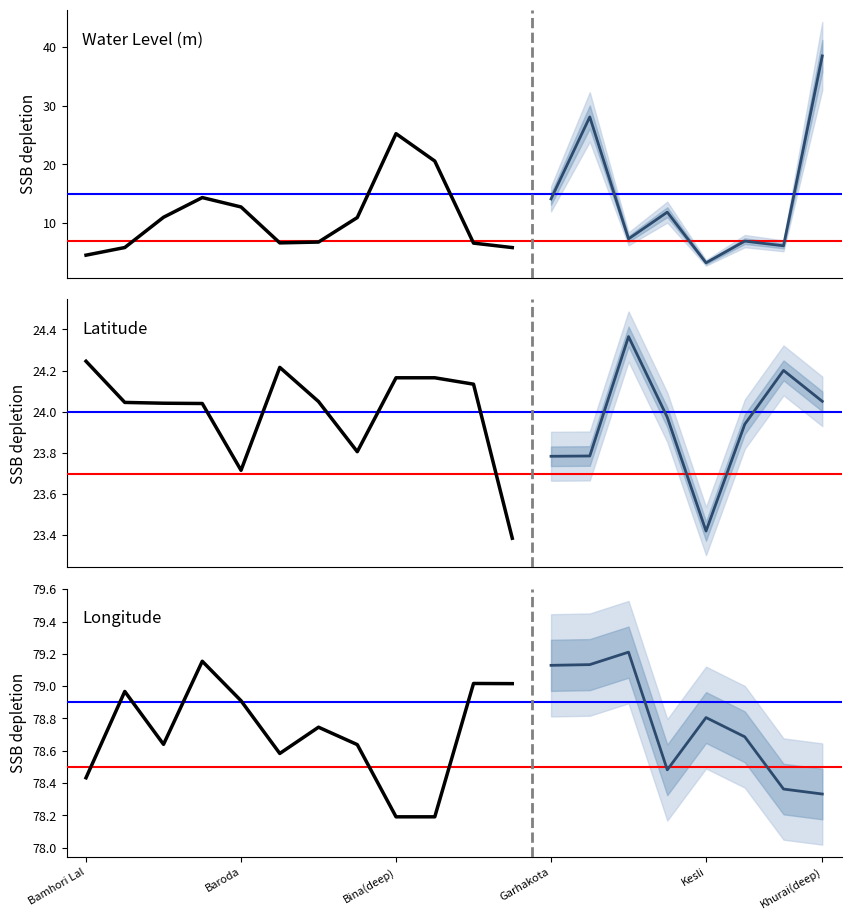

Reading left to right, extract all data points from this chart.

water_level (in m): 4.5	5.8	11.0	14.3	12.8	6.6	6.8	10.9	25.2	20.6	6.6	5.8
lat: 24.2	24.0	24.0	24.0	23.7	24.2	24.0	23.8	24.2	24.2	24.1	23.4
long: 78.4	79.0	78.6	79.2	78.9	78.6	78.7	78.6	78.2	78.2	79.0	79.0